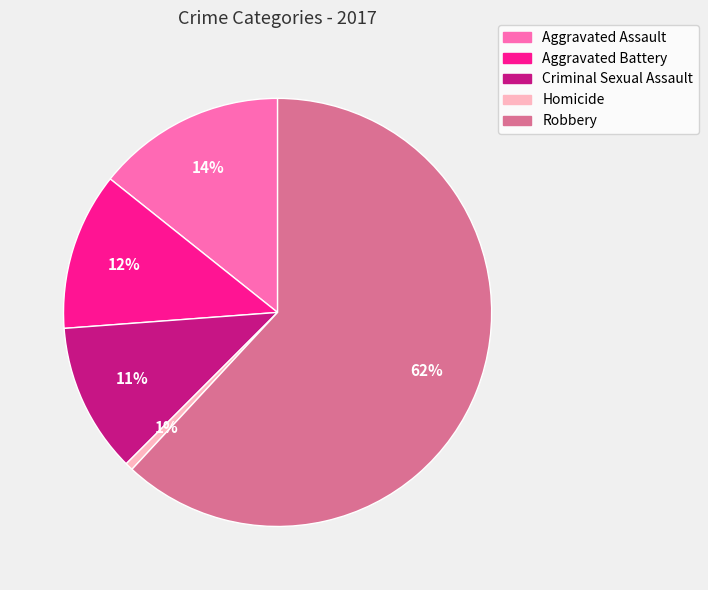

What is the largest slice in the pie chart?

Robbery